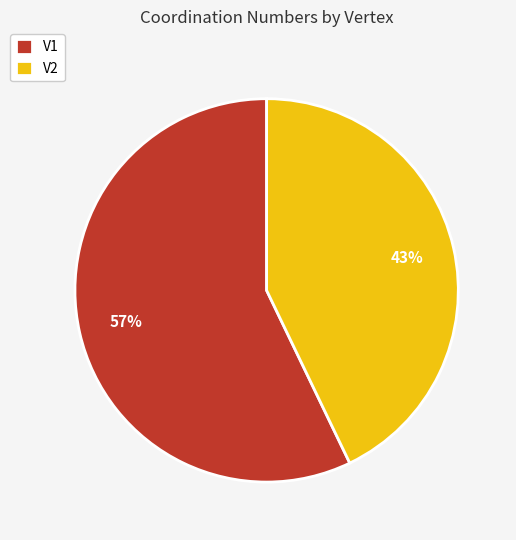

What is the ratio of the value at V1 to the value at V2?

1.3